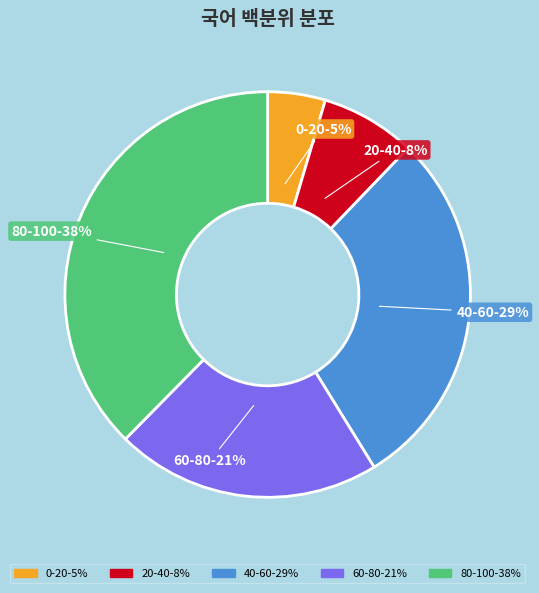

To the nearest percent, what is the difference between the largest and smallest slice percentages?

33%